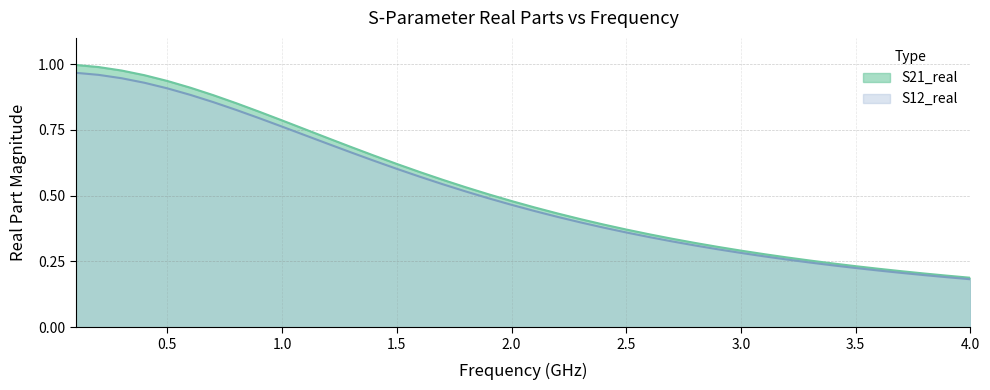

True or false: S12_real and S21_real intersect in this chart.

False